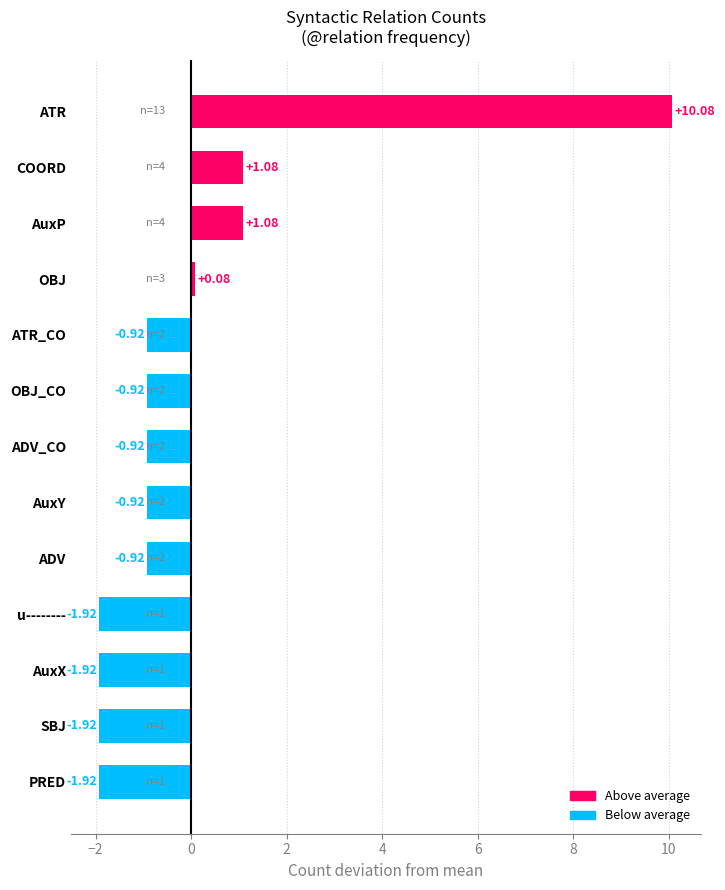

What is the change in value from AuxX to ADV?

+1.0